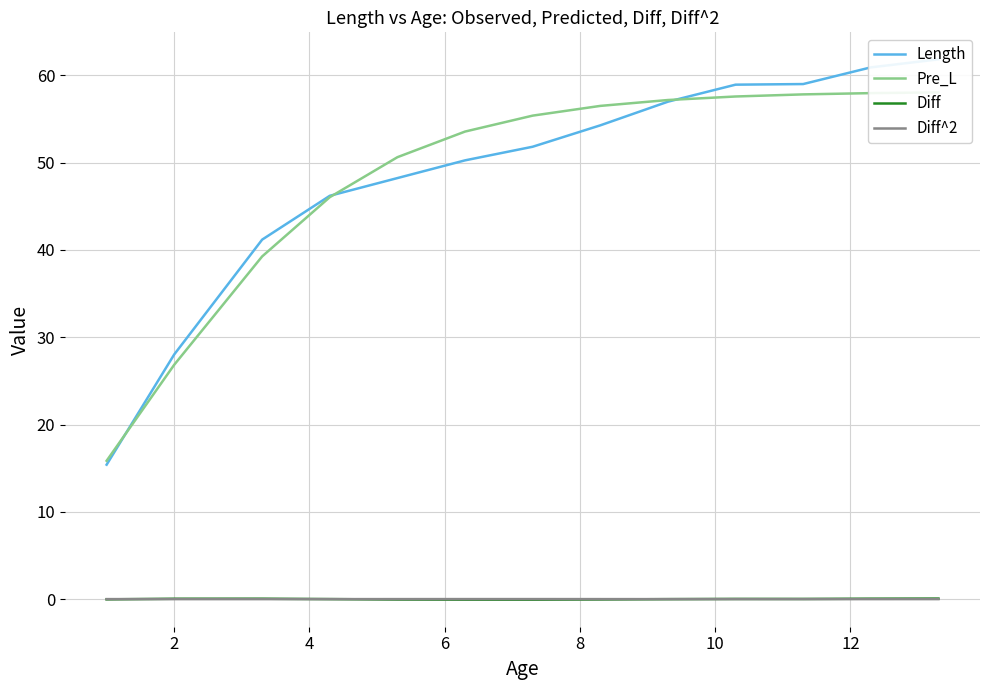

At how many categories does at least one series exceed 29?

11